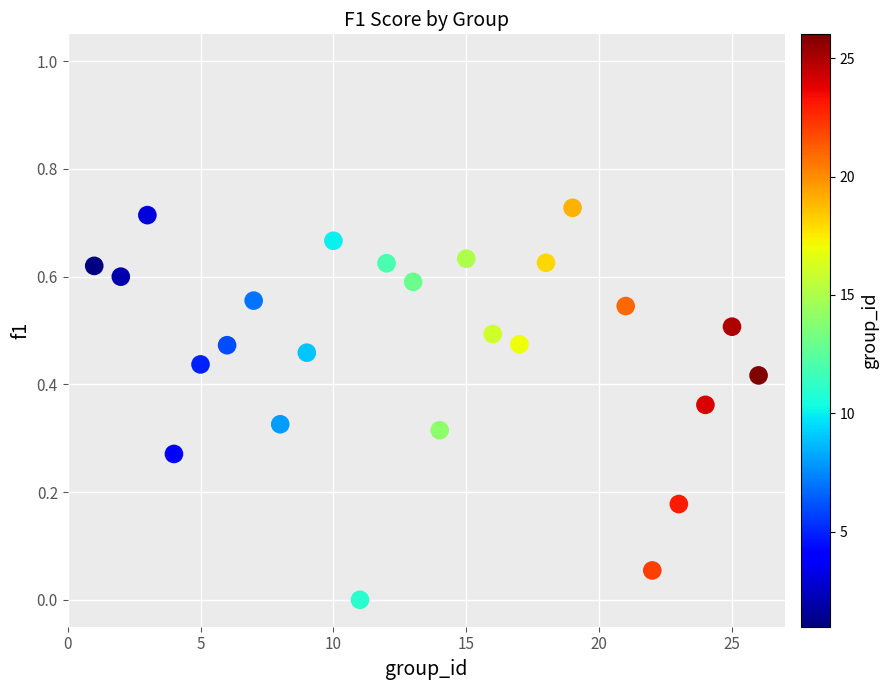

What is the range of X values (max minus min)?

25.0